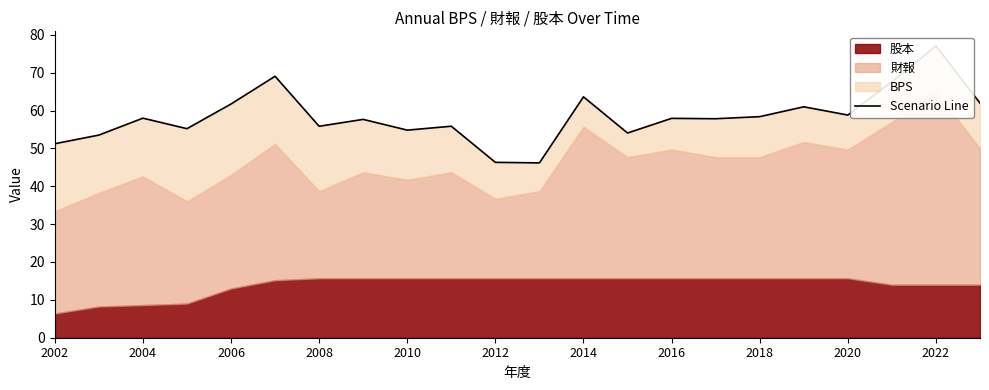

What is the difference between the maximum and minimum values?

30.9